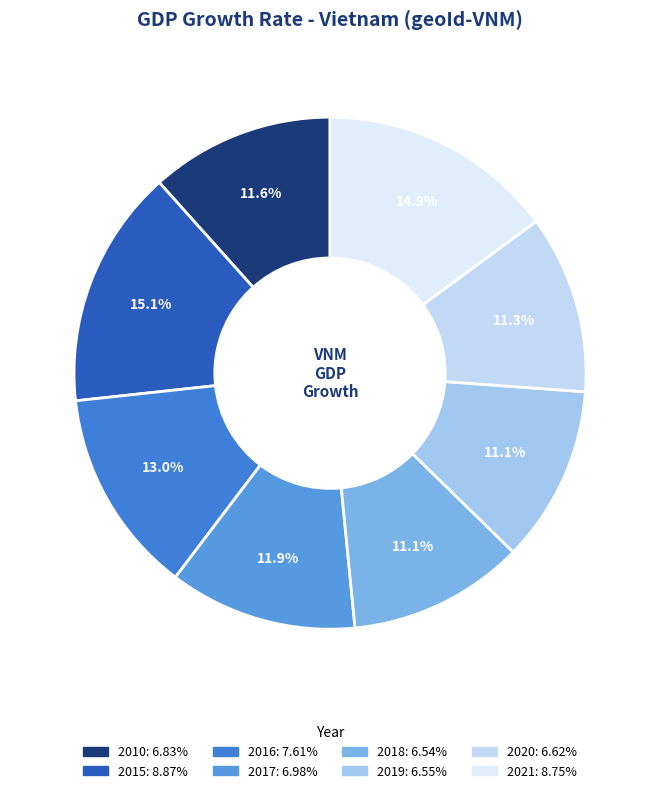

To the nearest percent, what percentage of the pie is 2020?

11%